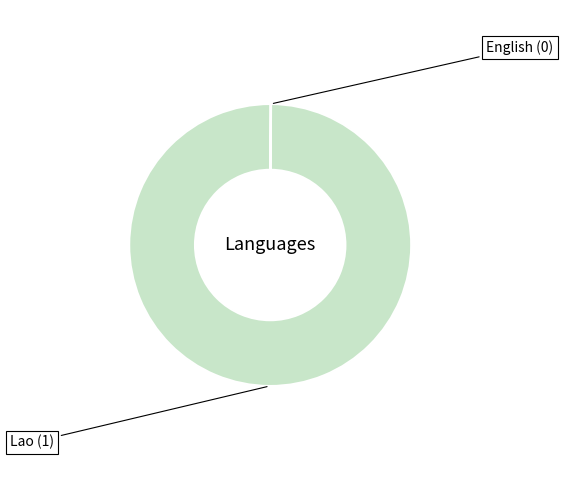

Is there any slice that represents more than half of the pie?

Yes